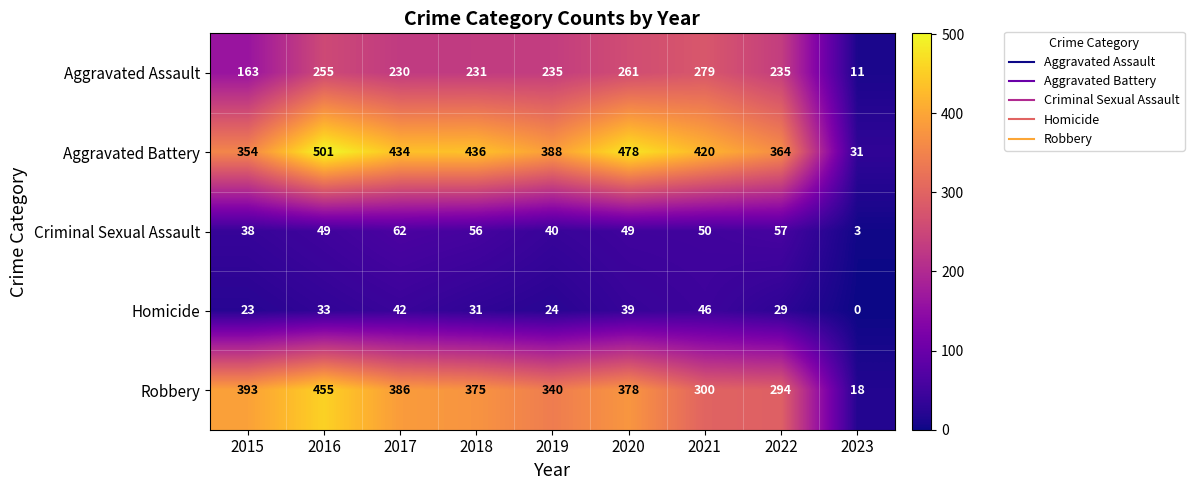

At which label does Aggravated Assault first exceed 235?

2016